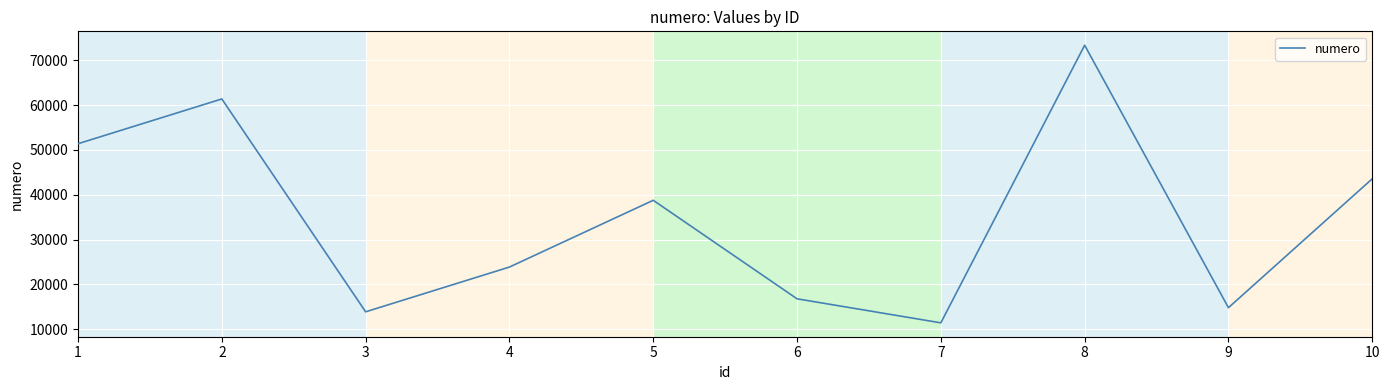

Between 5 and 6, which is larger?

5